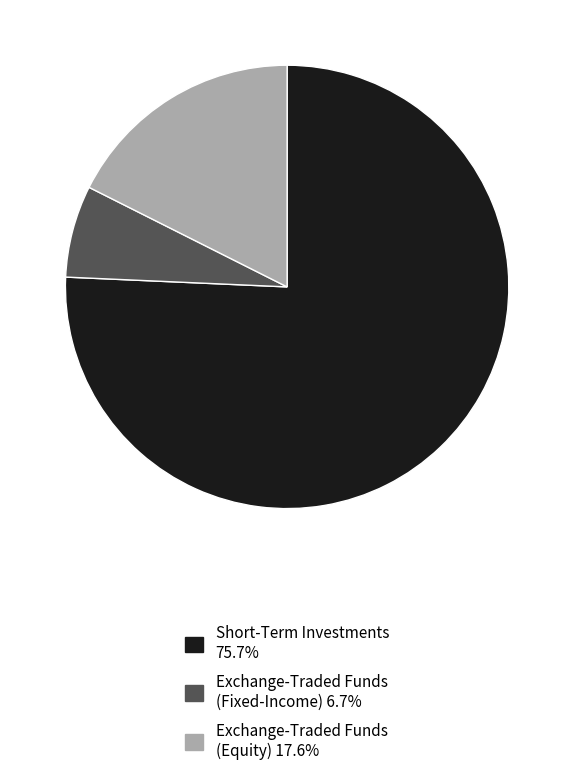

How many slices are in this pie chart?

3